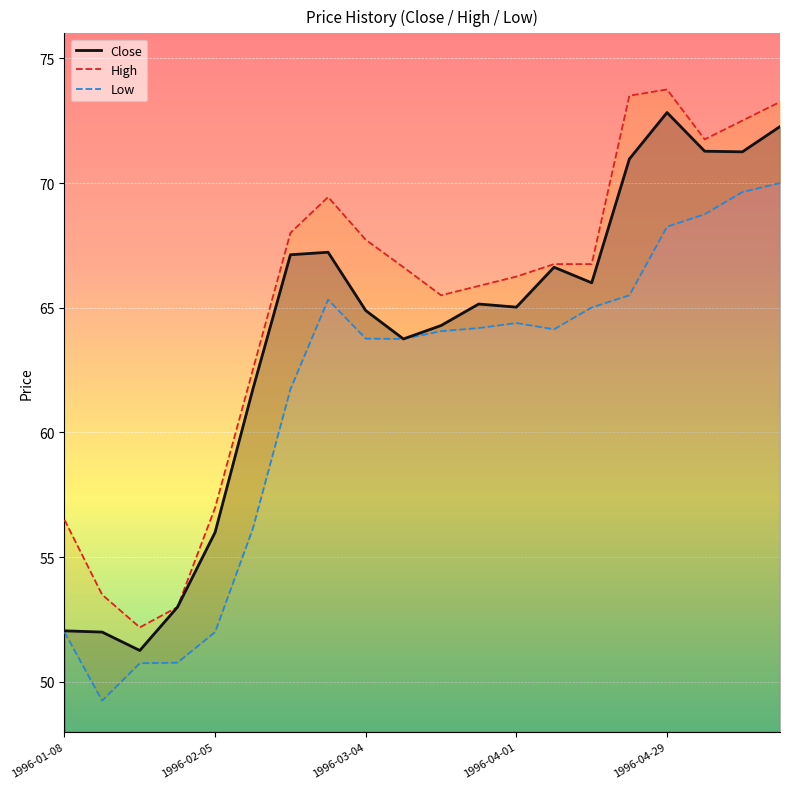

Does the chart display data point markers on the line(s)?

No